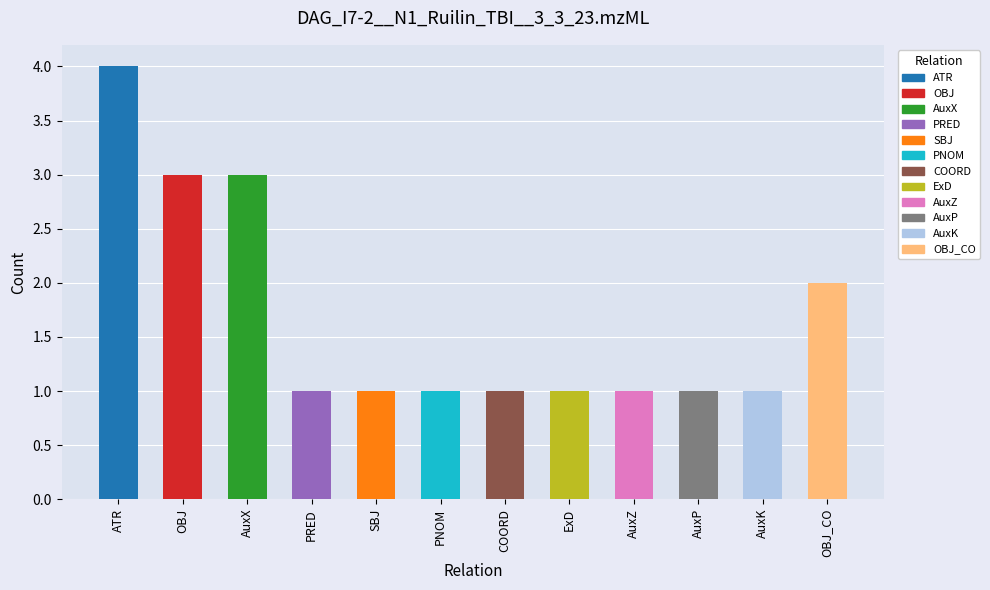

Are the bars horizontal?

No